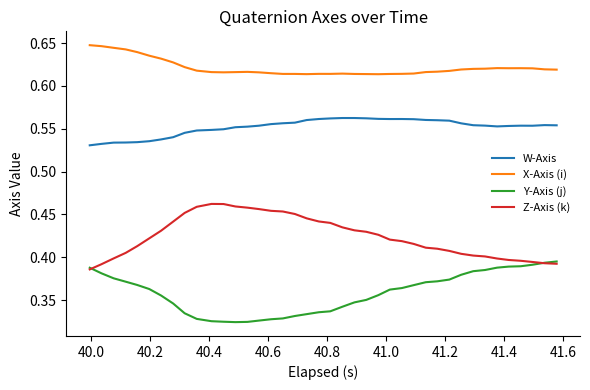

True or false: X-Axis (i) and W-Axis cross at least once.

False